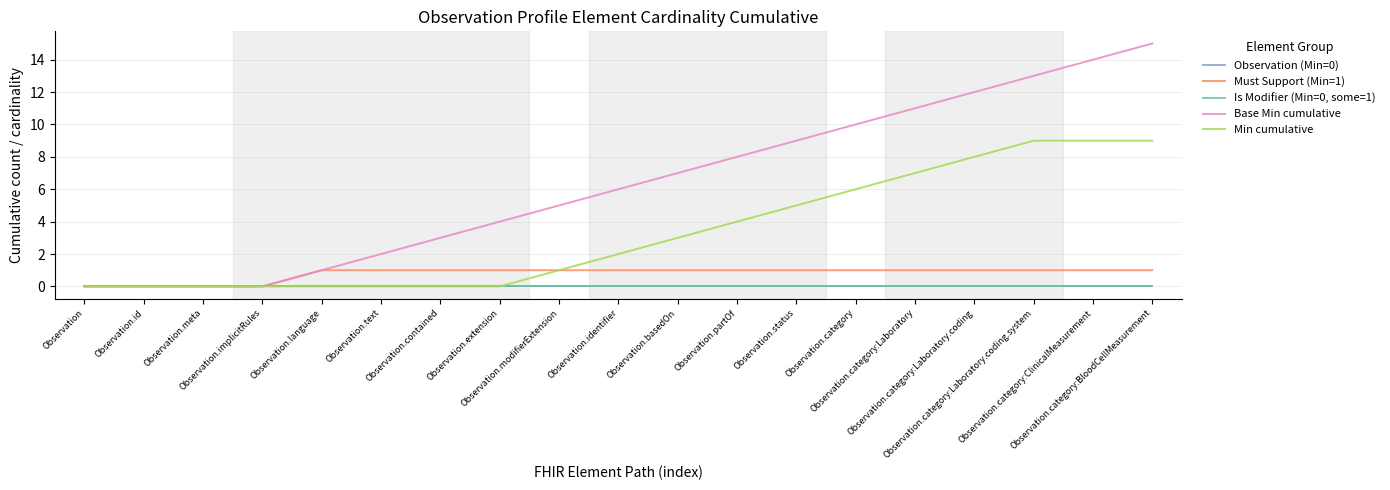

Does the chart display data point markers on the line(s)?

No